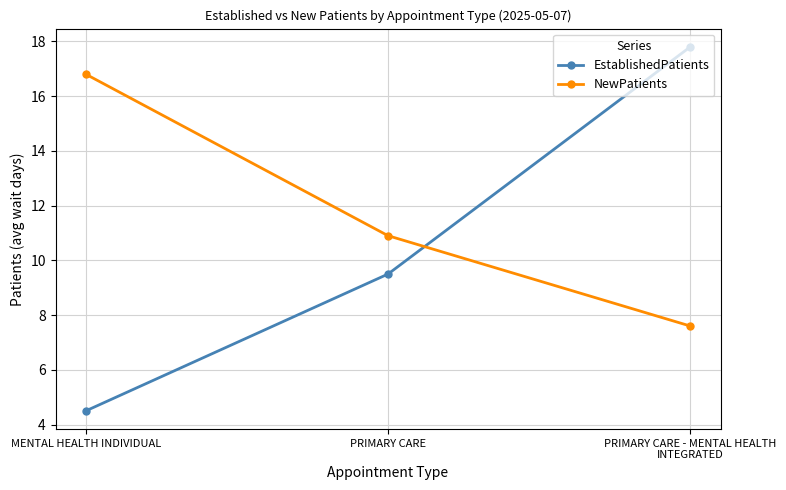

Where is NewPatients nearest to the value 12?

PRIMARY CARE